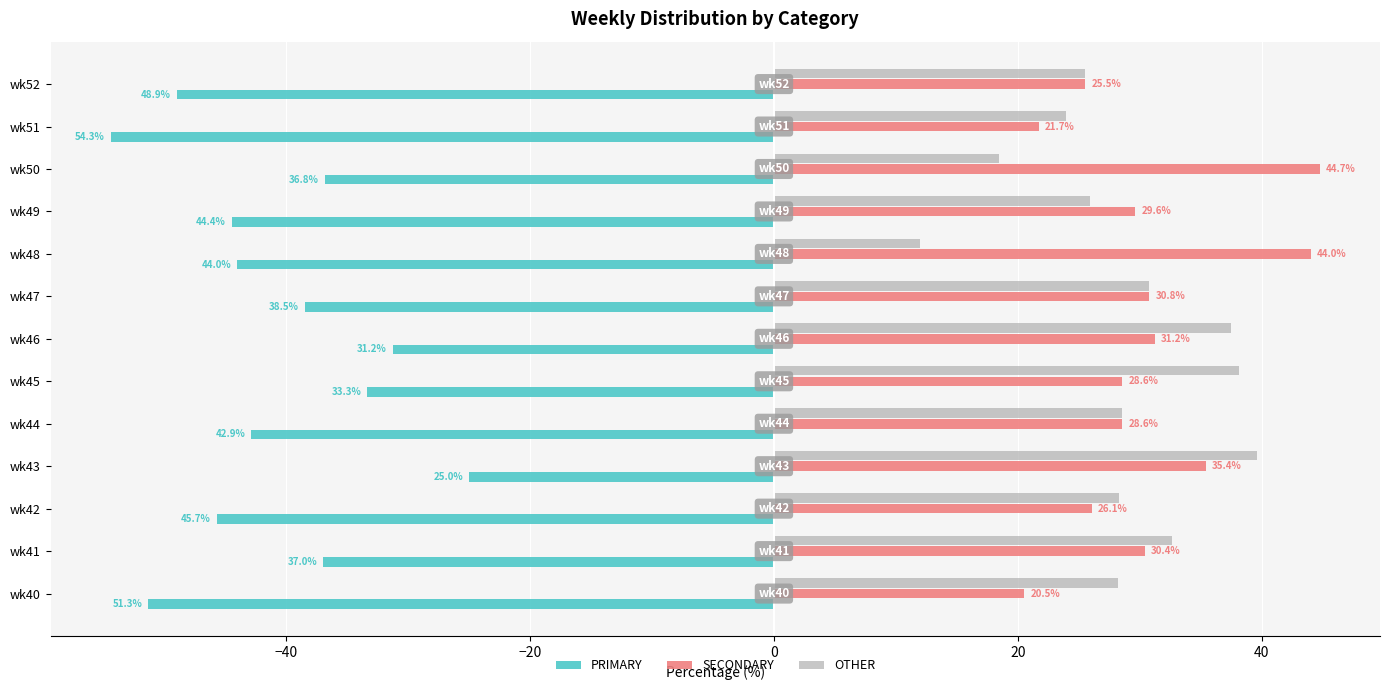

Which category has the lowest value in the PRIMARY series?

wk51